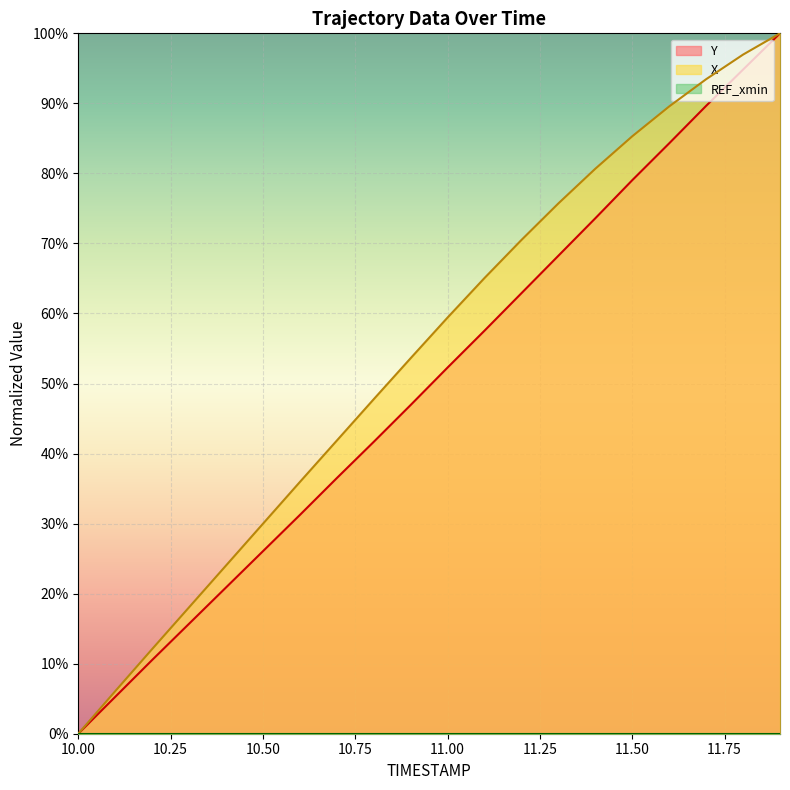

At how many categories does at least one series exceed 0?

19